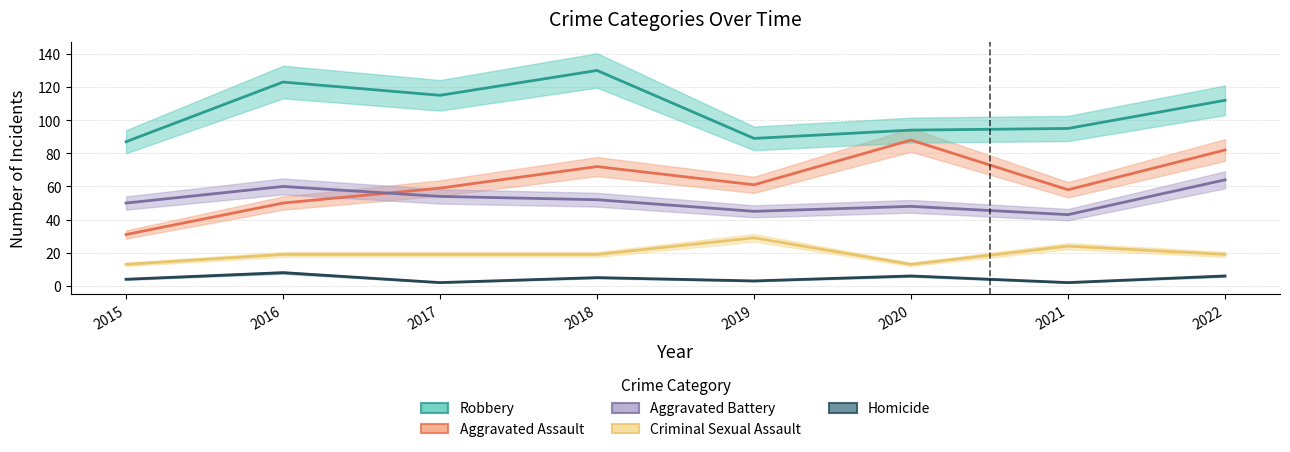

Rank the categories by Robbery value from highest to lowest.

2018, 2016, 2017, 2022, 2021, 2020, 2019, 2015